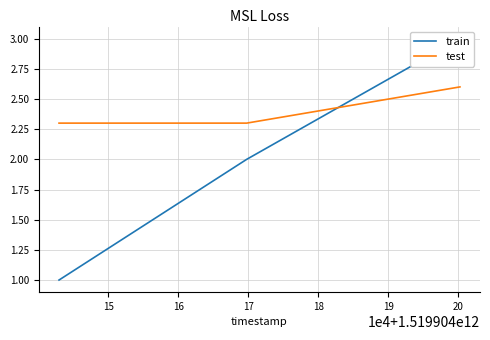

At 15, list the series in order from smallest to largest.

train, test